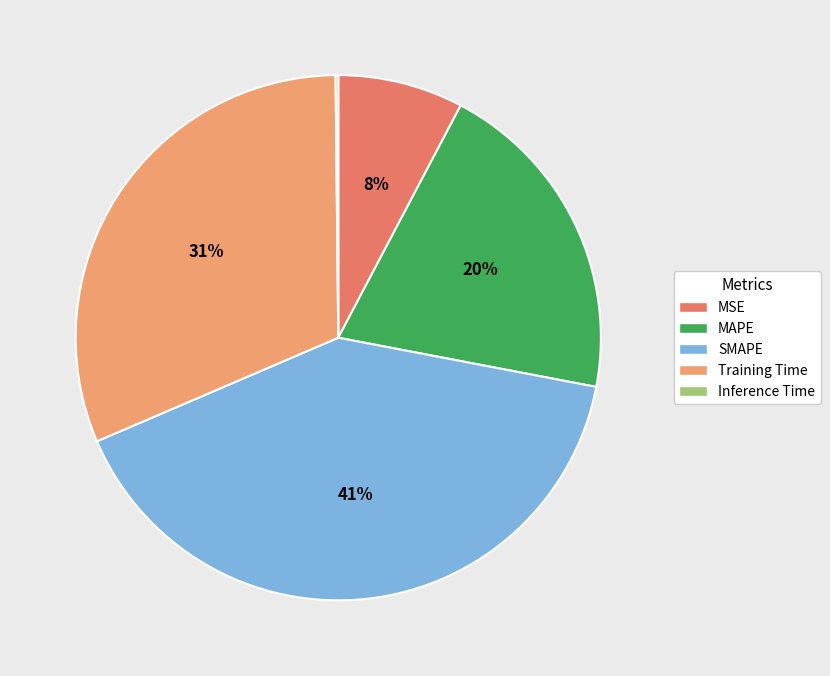

What percentage is the SMAPE slice, to the nearest percent?

41%